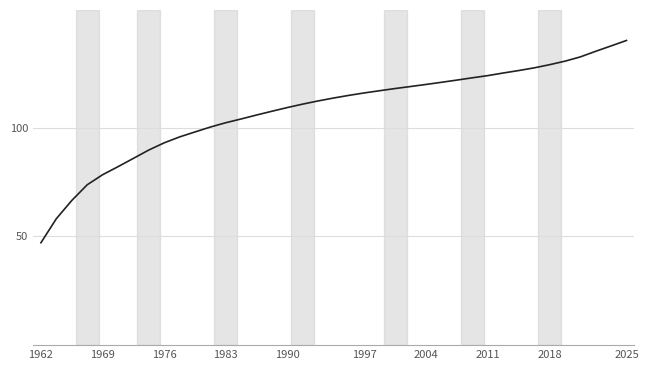

What is the difference between the maximum and minimum values?

92.9